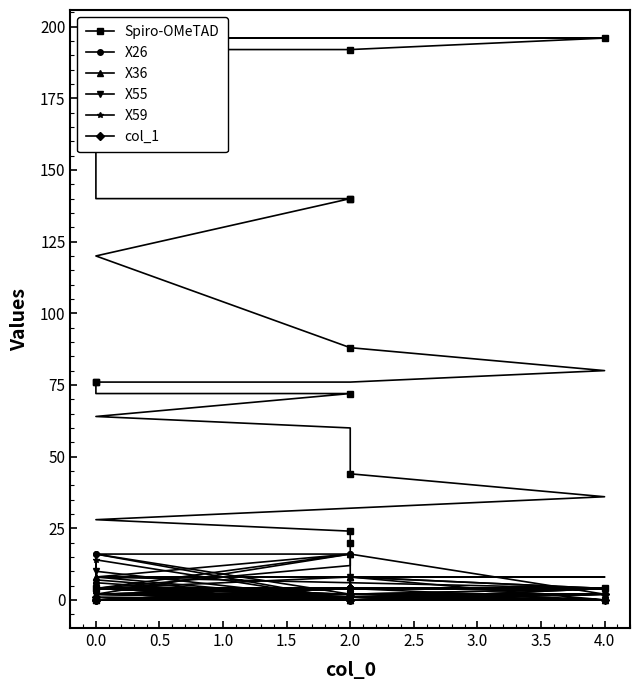

What is the value of the X26 point at the 18th from the left?

2